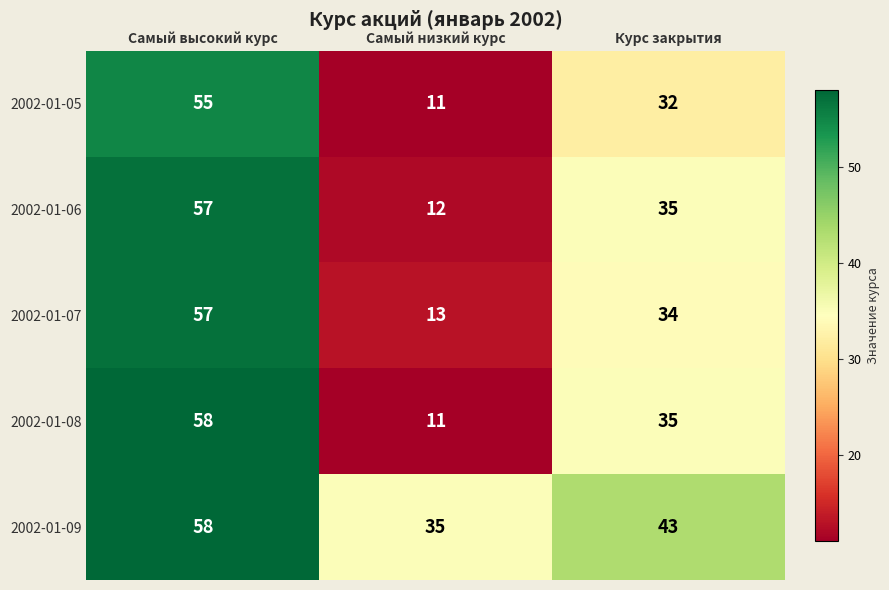

The value of 2002-01-08 at Курс закрытия is 12. True or false?

False